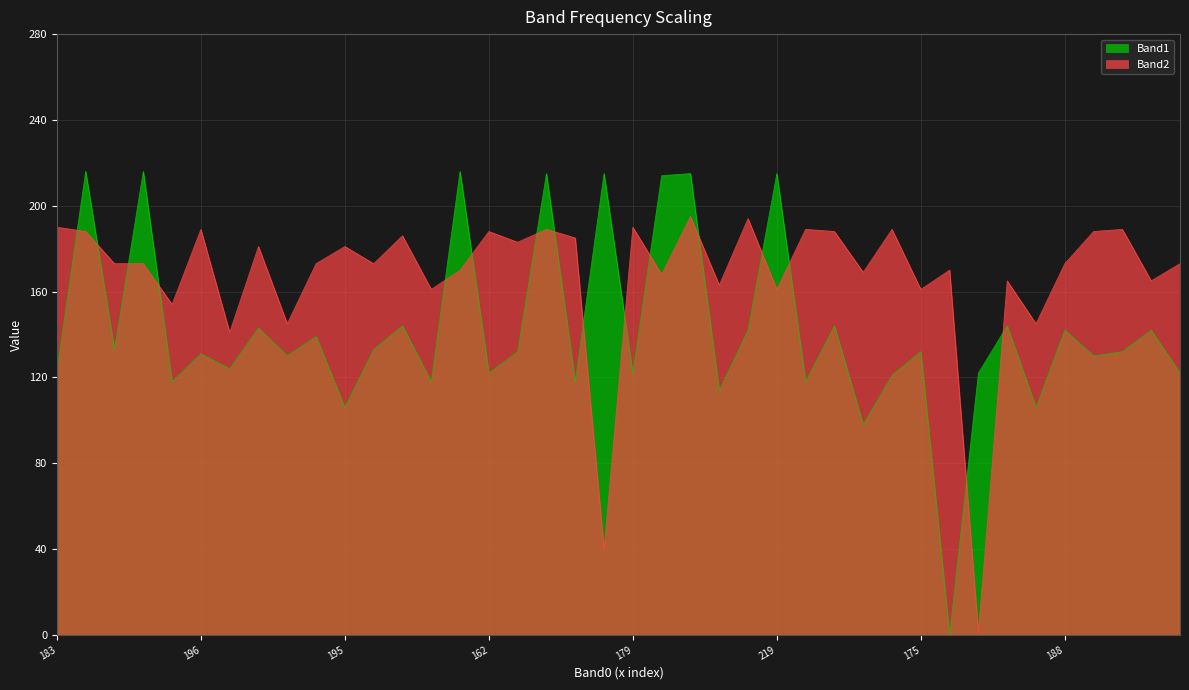

What is the greatest value displayed?

216